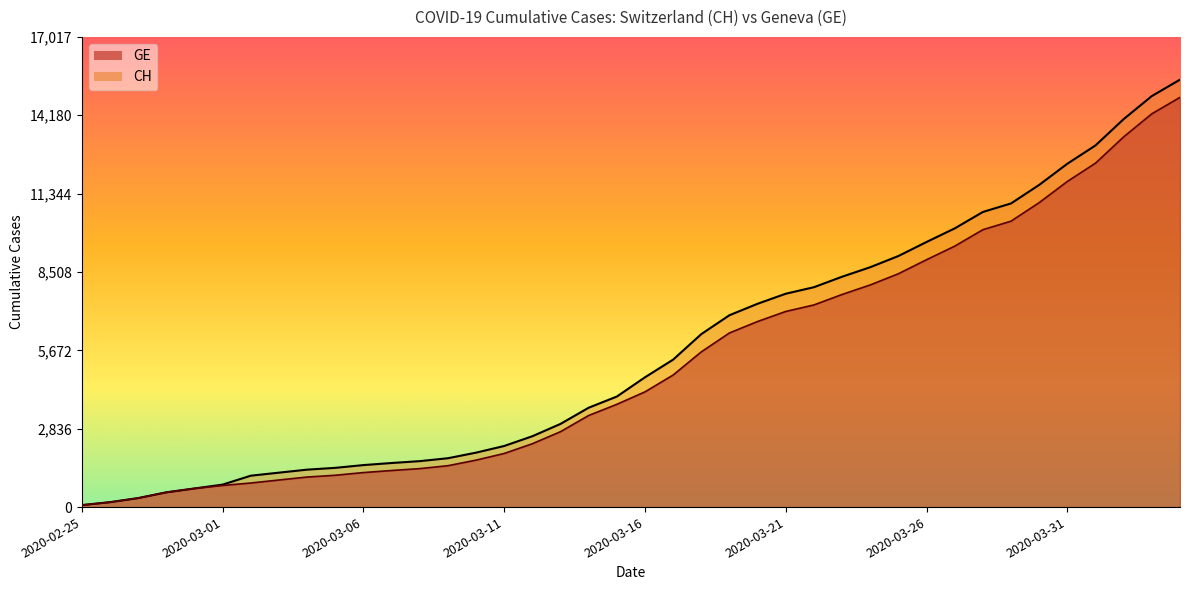

True or false: CH and GE intersect in this chart.

False